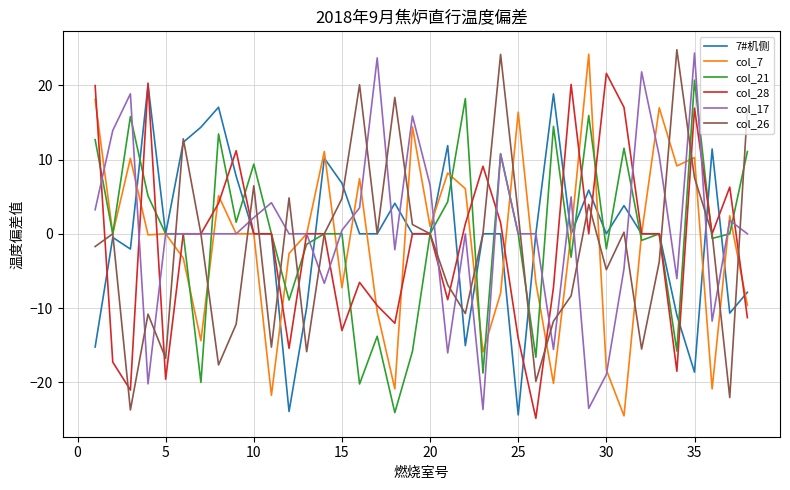

What is the maximum value for col_28?

21.6